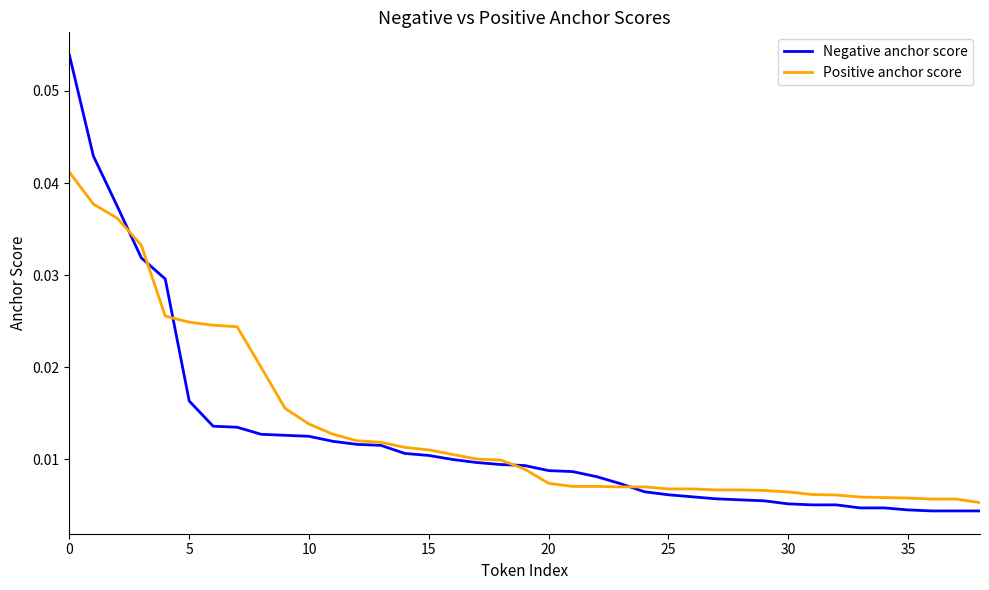

List the series in order of their overall mean, lowest first.

Negative anchor score, Positive anchor score